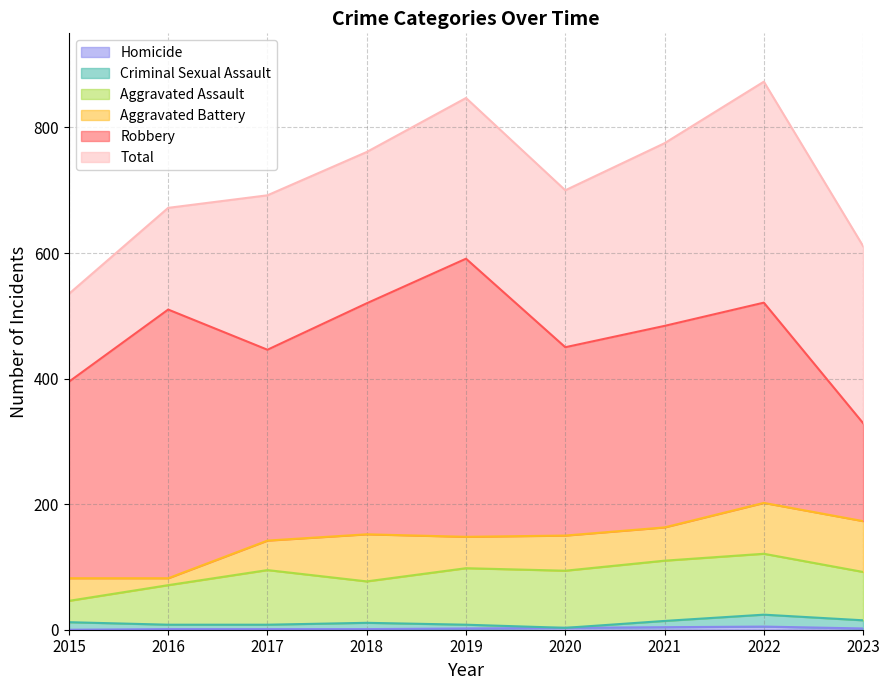

Which category has the lowest value in the Robbery series?

2023